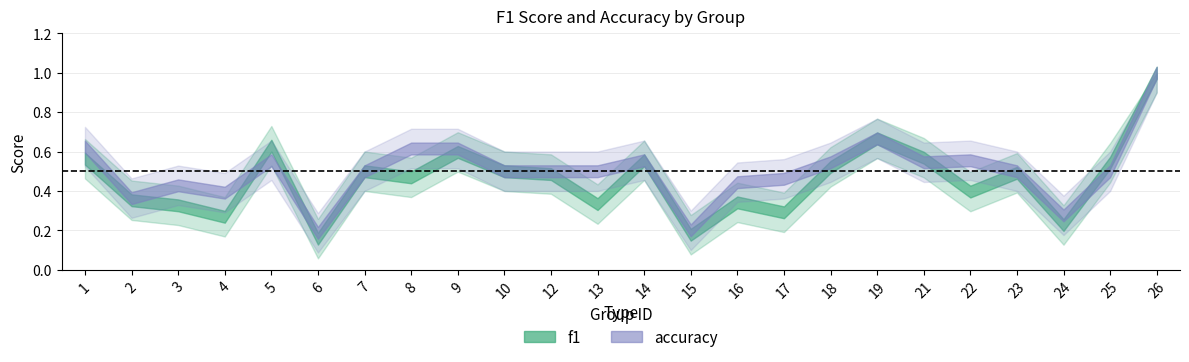

How many interior local peaks does the accuracy series have?

5